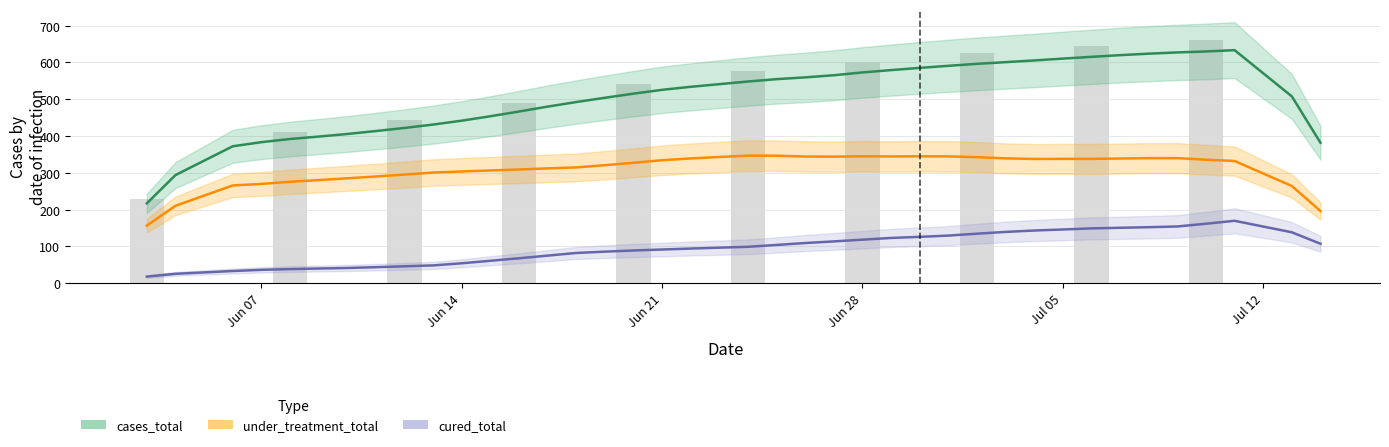

Between 2021-06-26 and 2021-06-28, which is larger?

2021-06-28